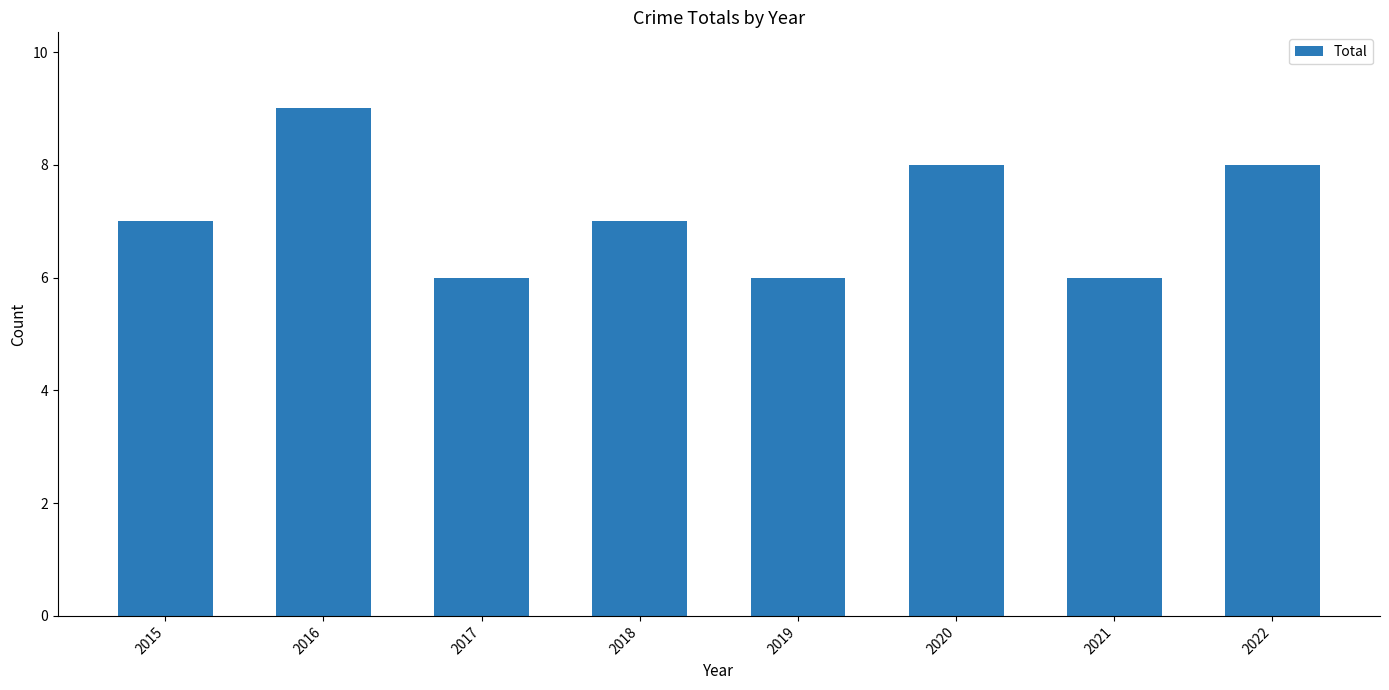

What is the change in value from 2018 to 2019?

-1